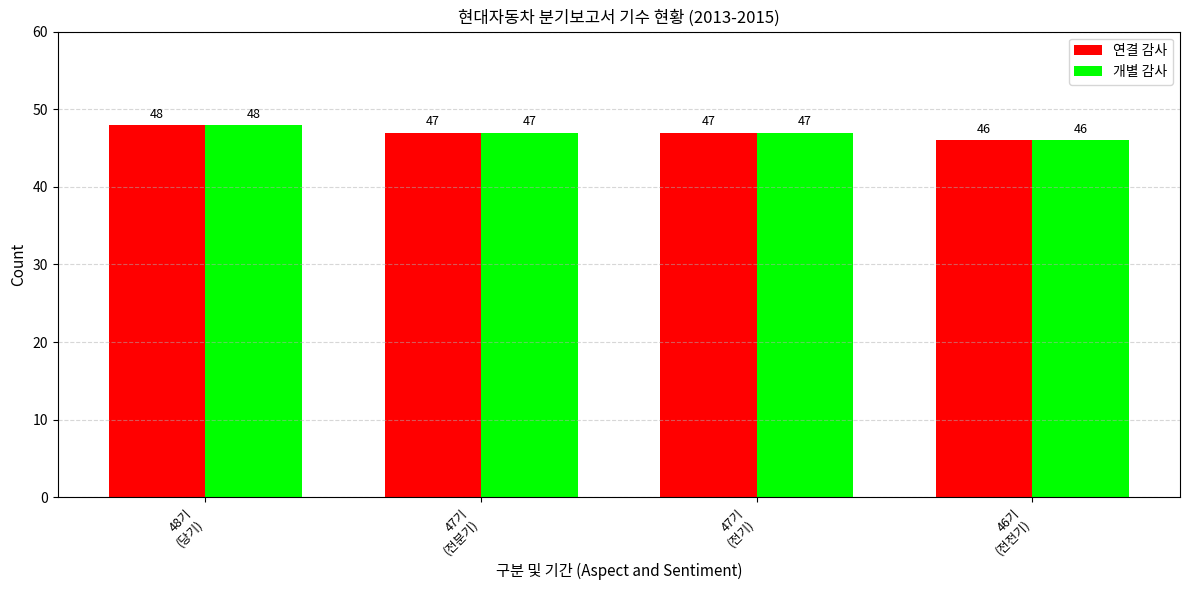

What is the approximate value of 개별 감사 at 48기
(당기)?

48